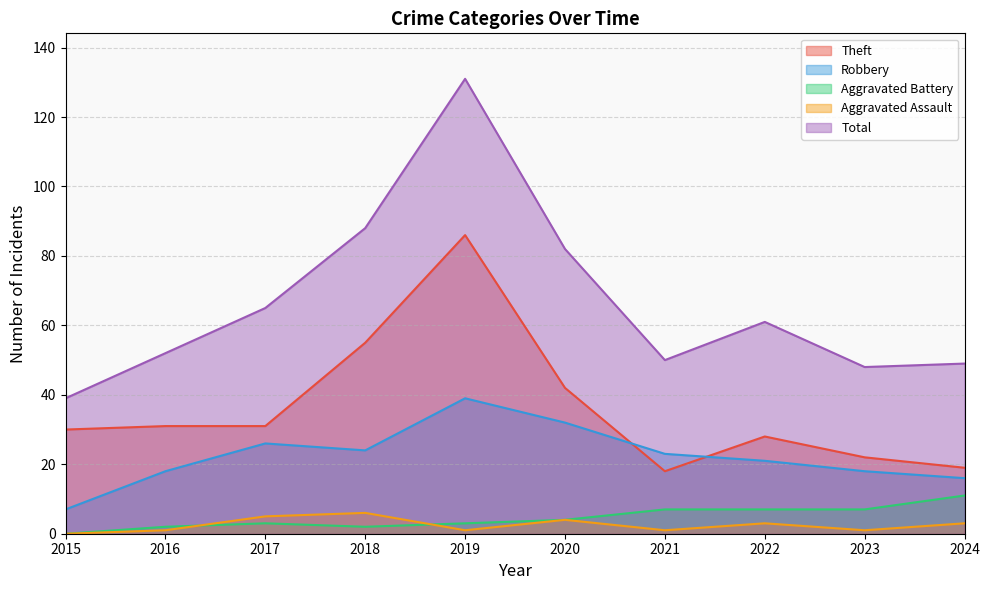

True or false: Robbery has a value of 32 at 2020.

True